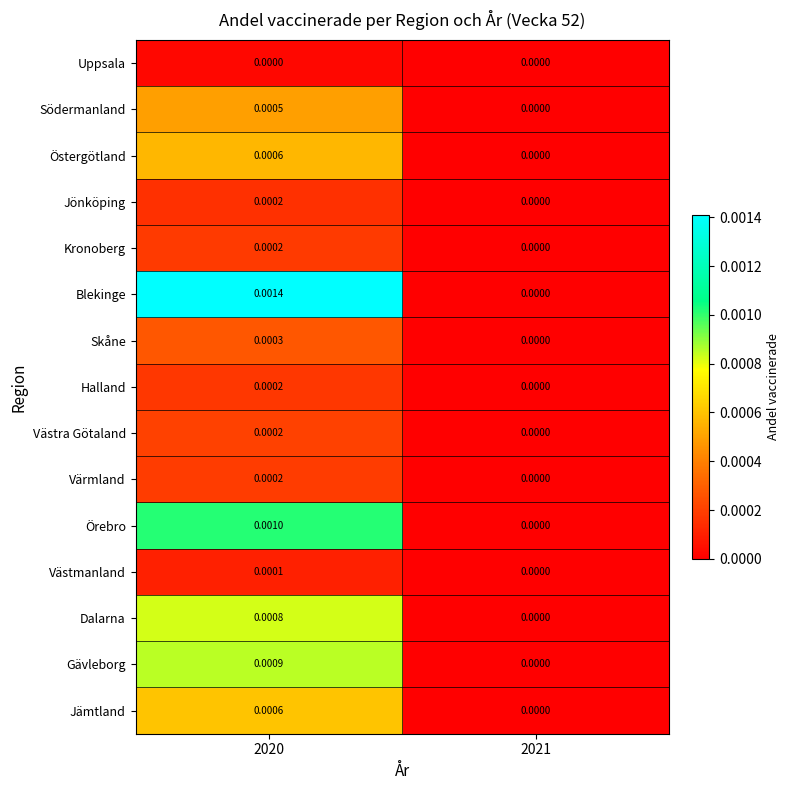

Which series has the largest total across all categories?

Blekinge